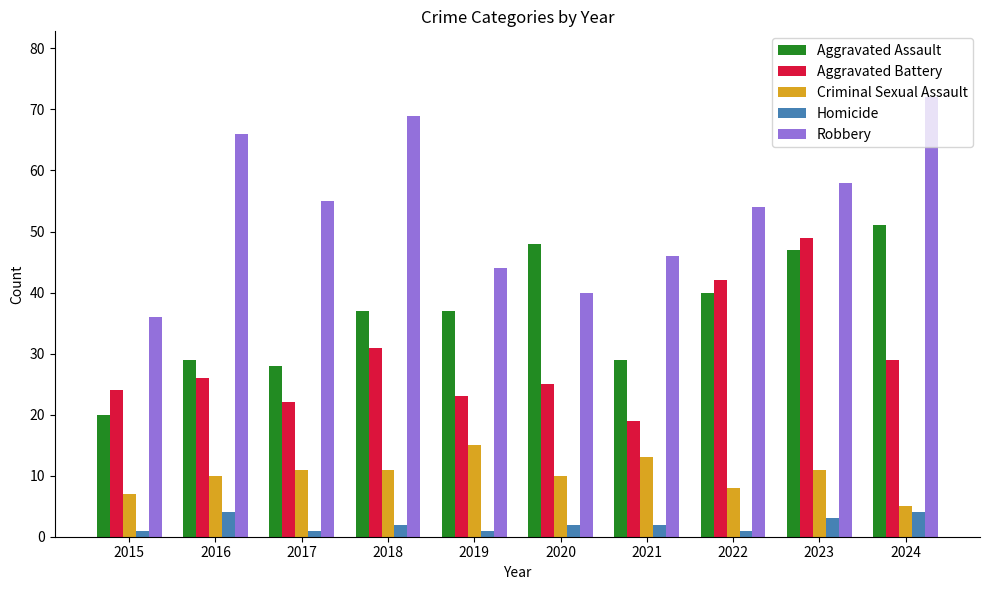

What is the difference between the maximum and minimum values in the Aggravated Battery series?

30